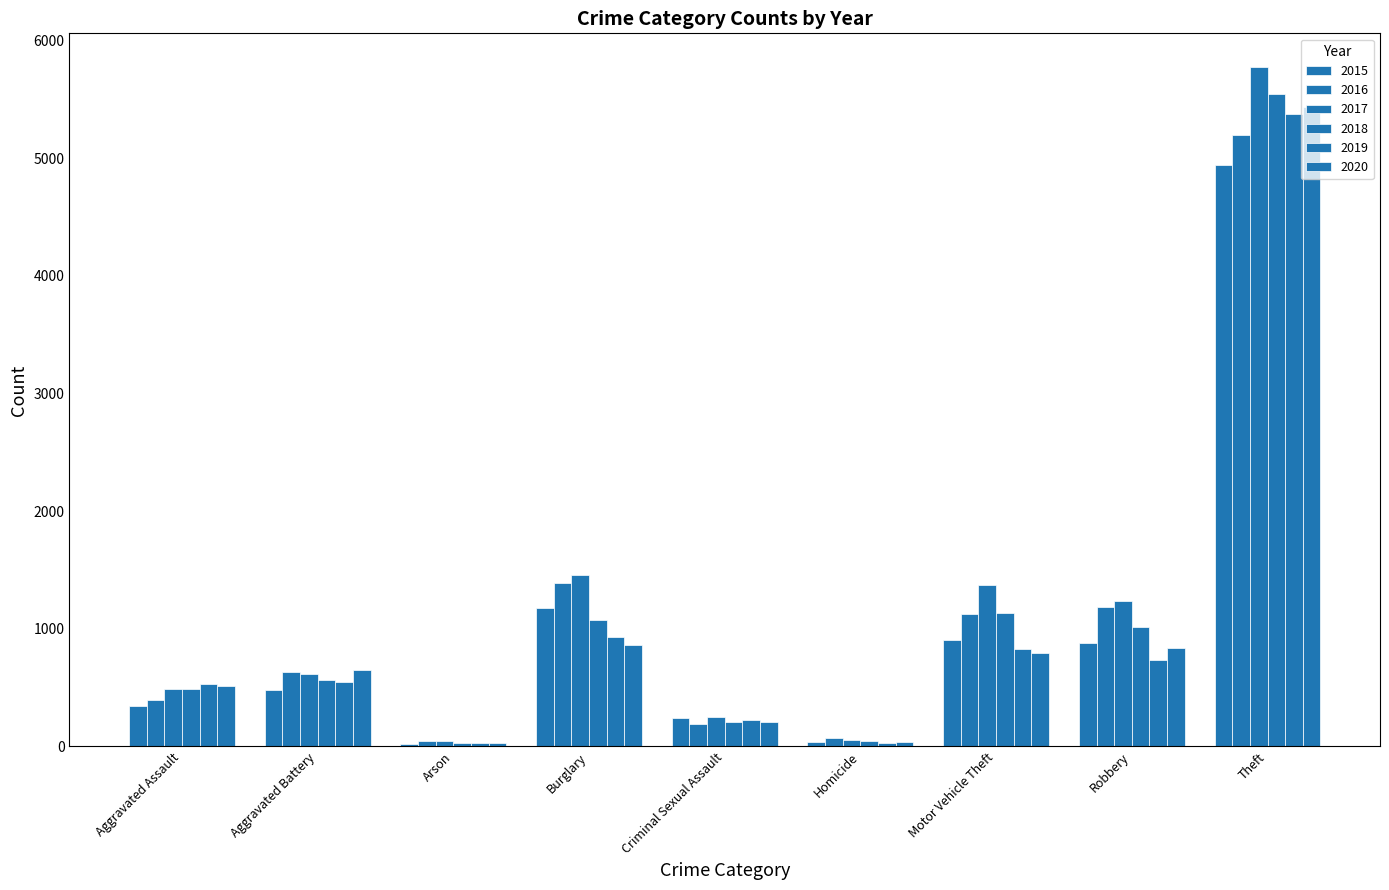

Does the chart contain stacked bars?

No